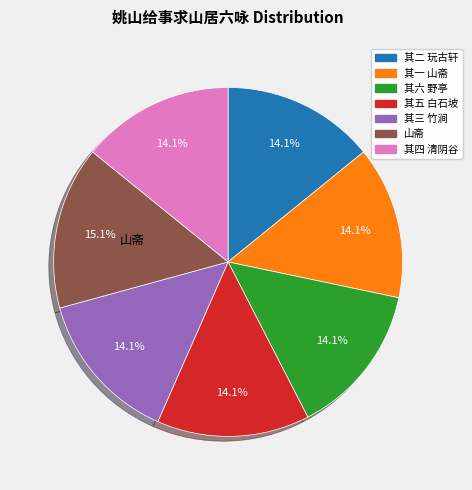

Is there a majority slice in this chart?

No